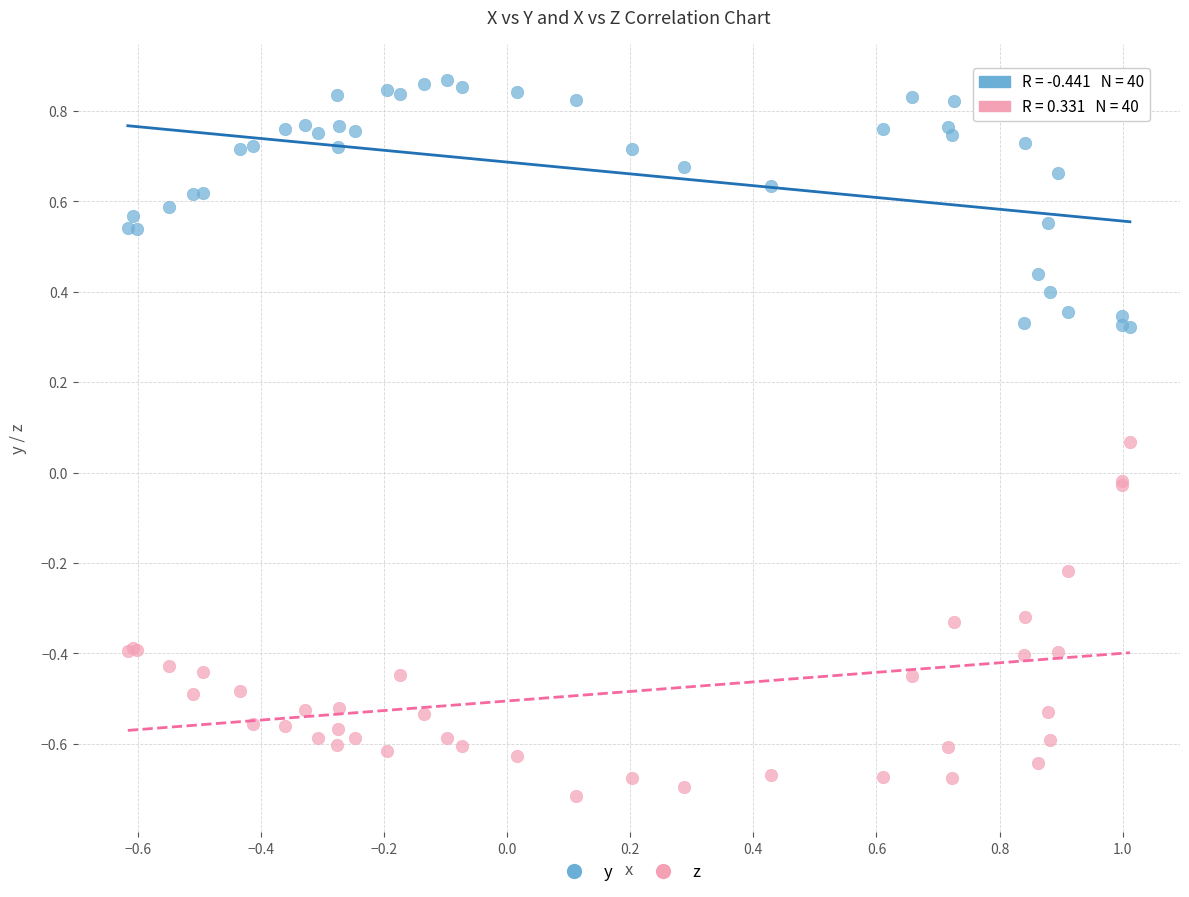

What is the X range (max minus min) for the scatter plot?

1.6